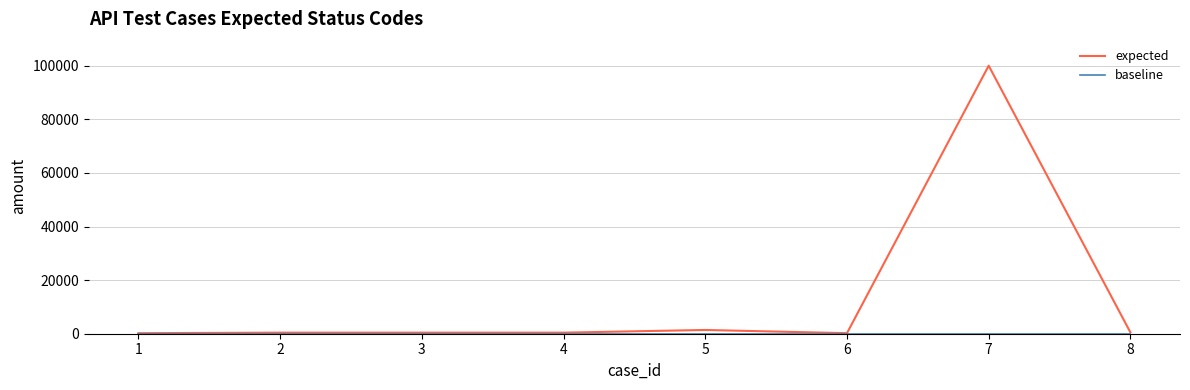

Which series has the largest total across all categories?

expected